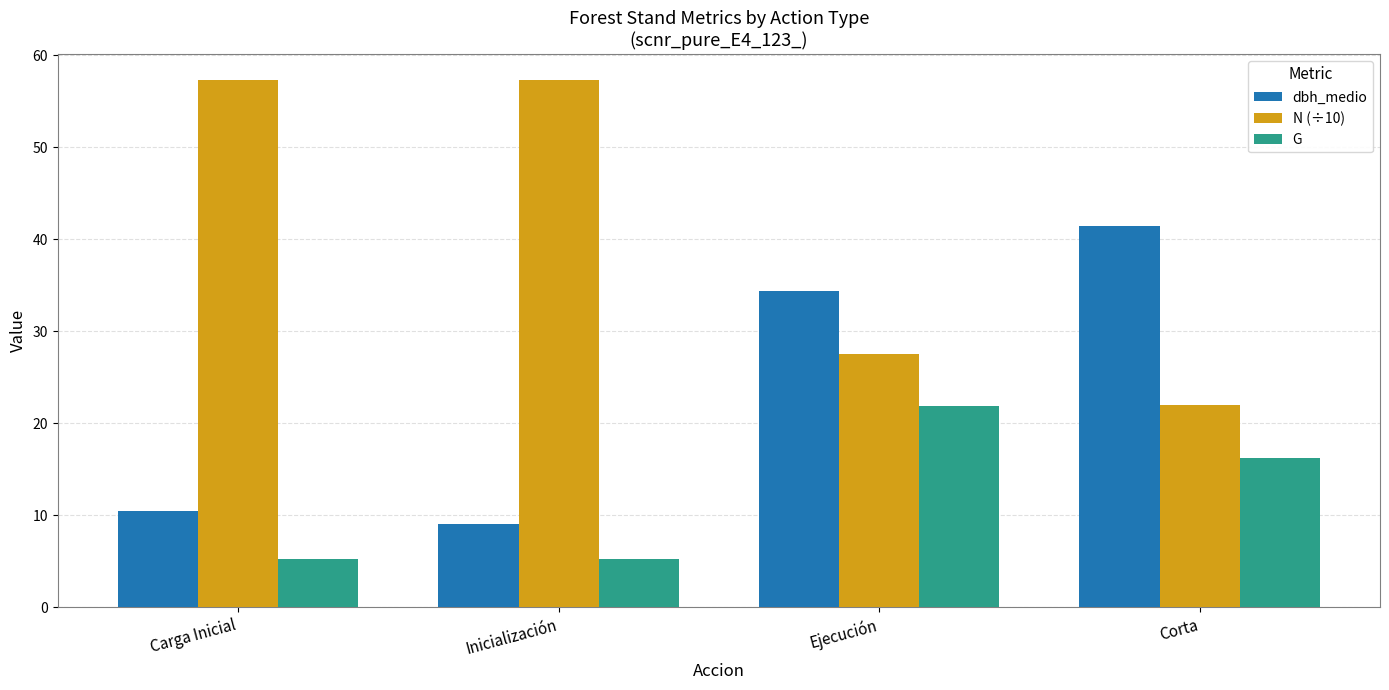

How many bars are there in each group?

3